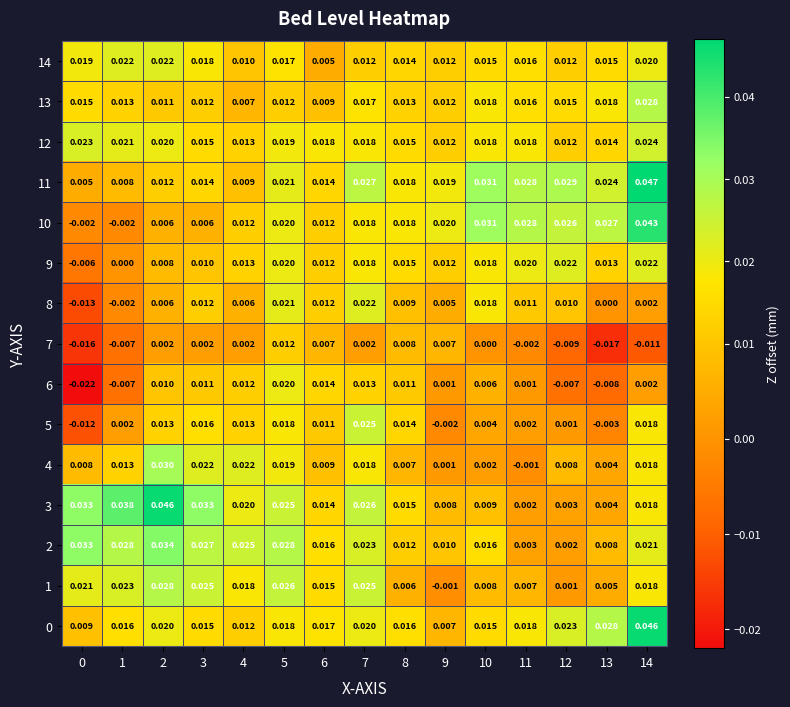

Is the value of 0 at 9 greater than the value of 7 at 4?

Yes